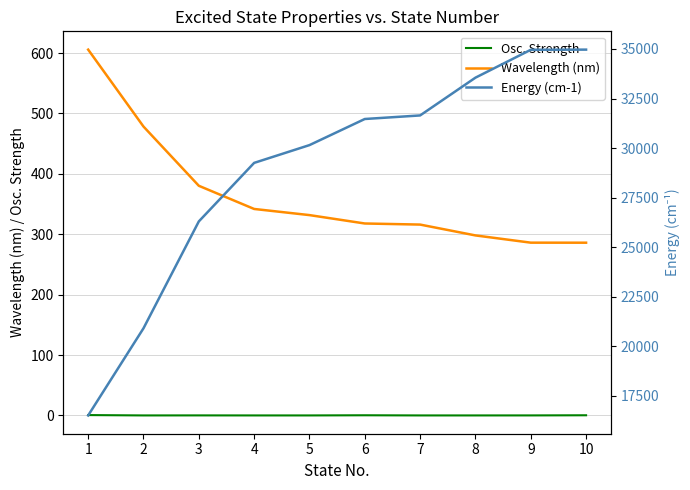

Reading left to right, extract all data points from this chart.

Osc. Strength: 1=0.6	2=0.0	3=0.1	4=0.0	5=0.0	6=0.3	7=0.0	8=0.0	9=0.0	10=0.3
Wavelength (nm): 1=605.7	2=478.3	3=380.2	4=341.8	5=331.7	6=317.8	7=316.0	8=298.0	9=286.1	10=286.0
Energy (cm-1): 1=16511.0	2=20908.3	3=26299.3	4=29252.9	5=30149.8	6=31466.9	7=31646.8	8=33551.9	9=34958.5	10=34967.4